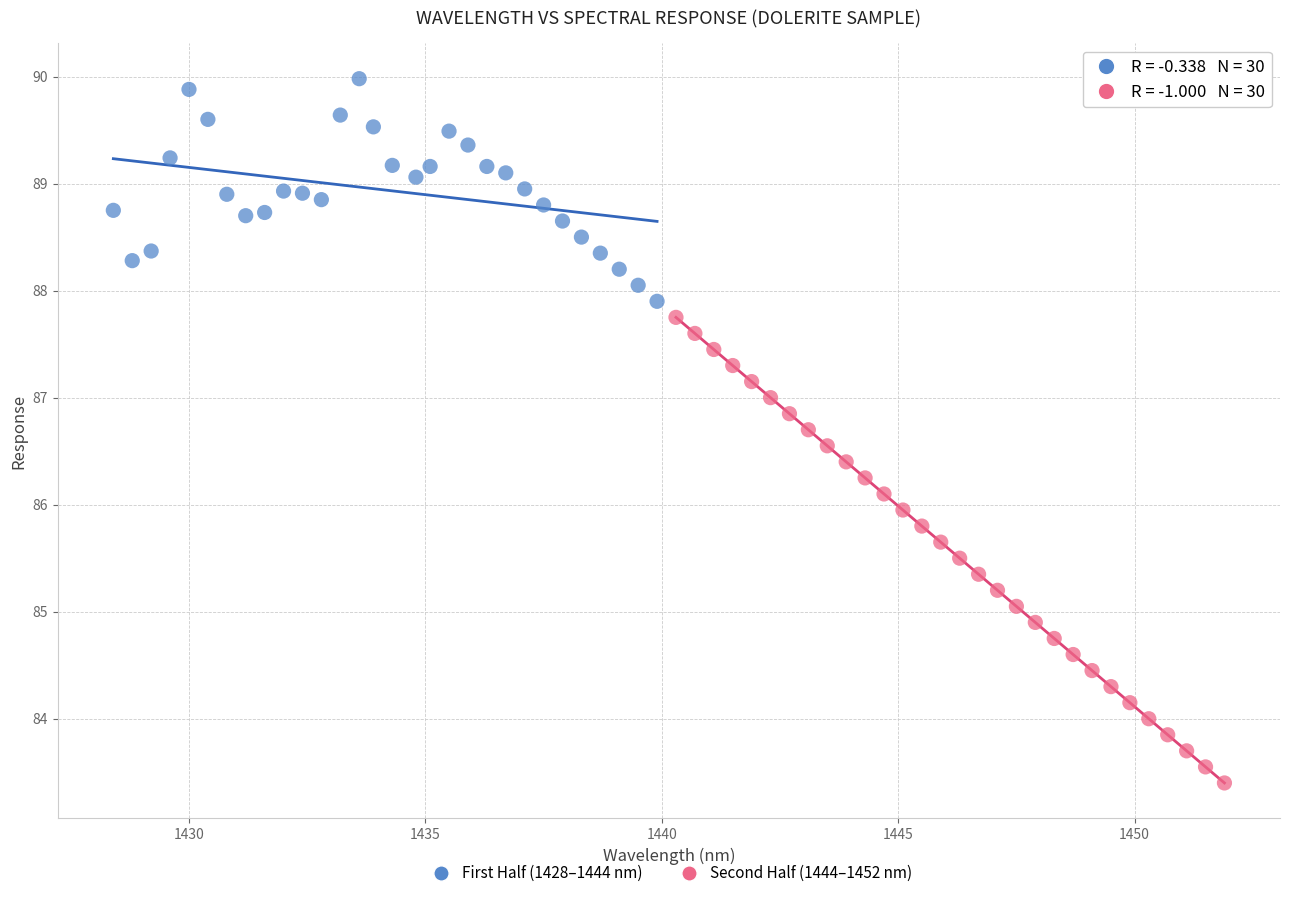

Which series has the widest spread of Y values?

Second Half (1444–1452 nm)